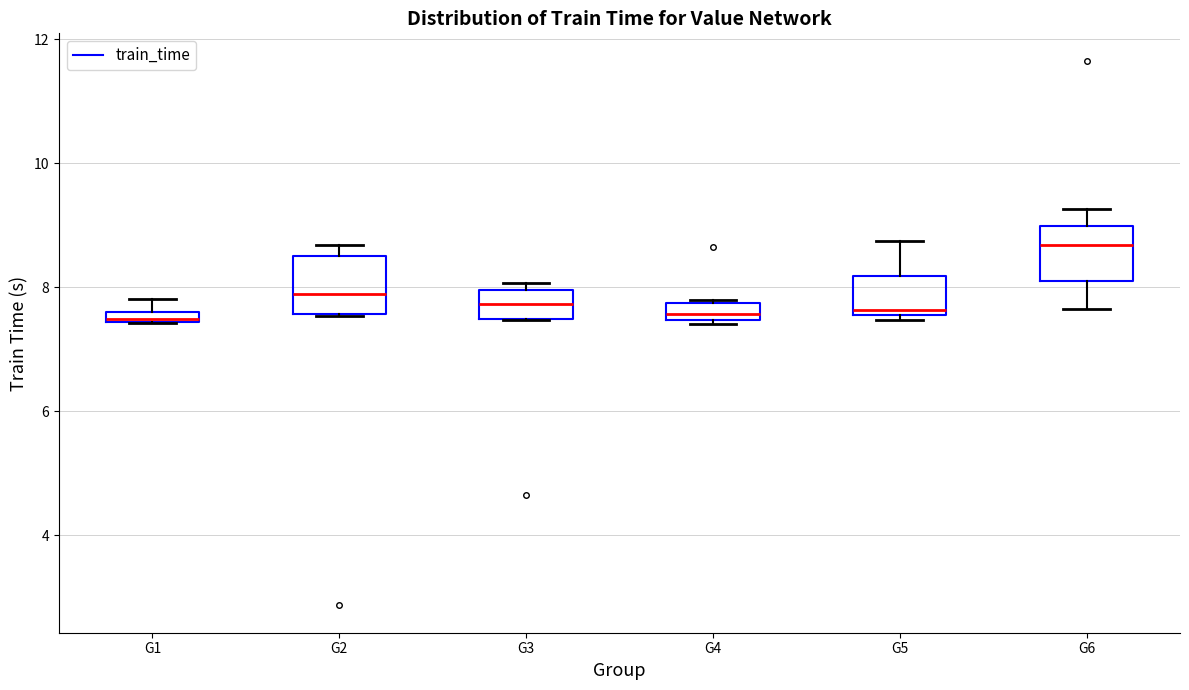

Where is the lower edge of the box for G1 on the y-axis? The values are not printed on the chart, so give them approximately, as read against the axis.

7.4